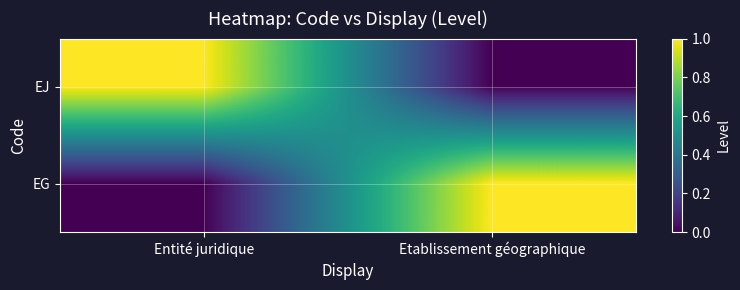

Count the number of categories in the chart.

2